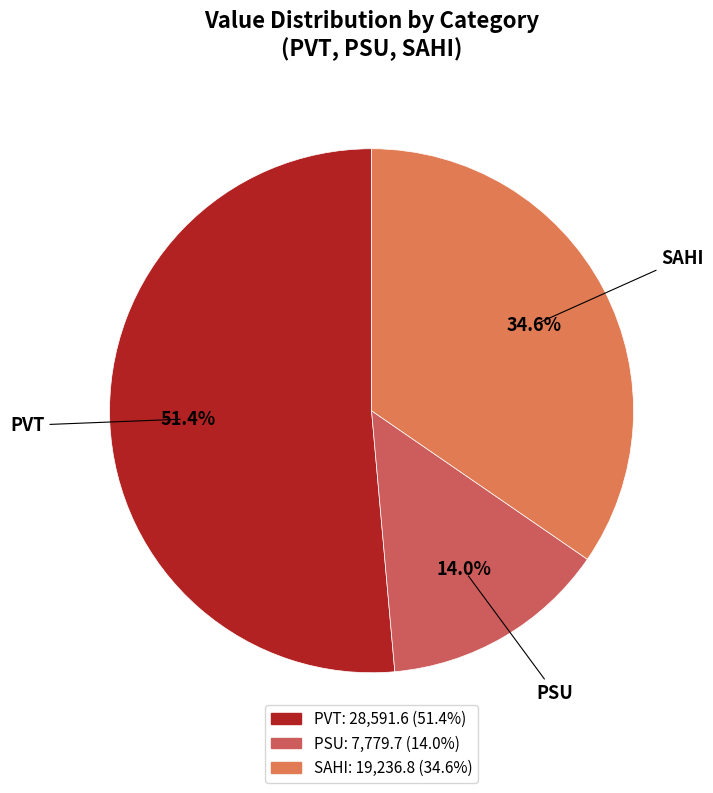

Rank the categories by value from lowest to highest.

PSU, SAHI, PVT